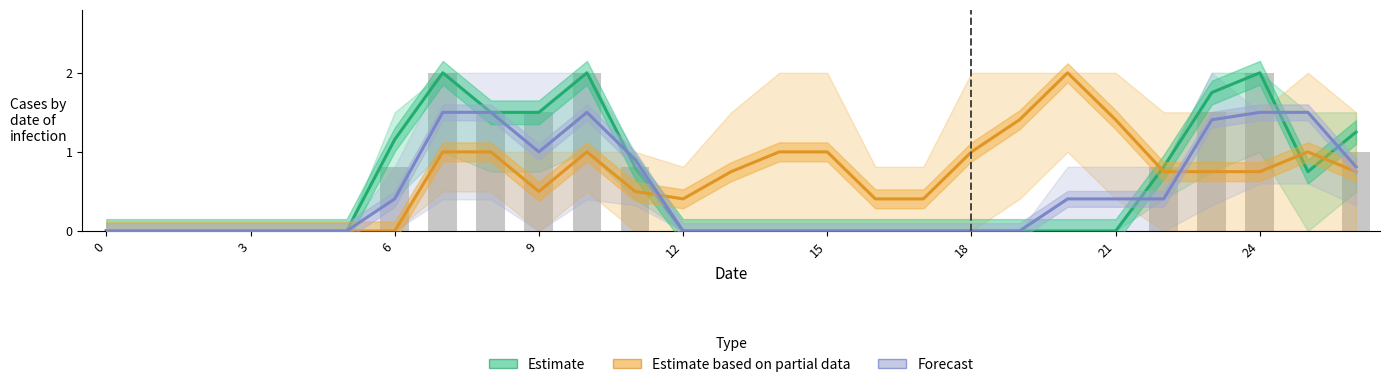

Between 6 and 9, which is larger?

9